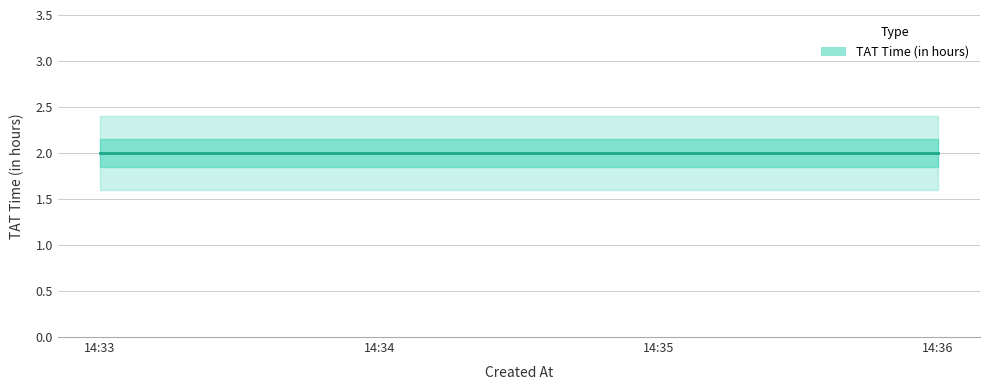

Which series changed the most between 2022-08-16 14:35:50 and 2022-08-16 14:36:44?

TAT Time(in hours)